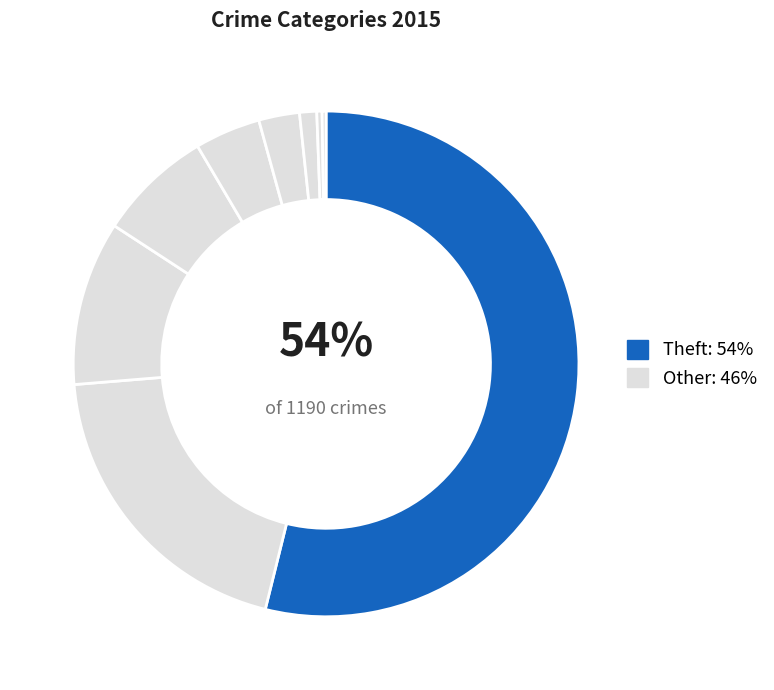

Which category has the biggest portion of the pie?

Theft